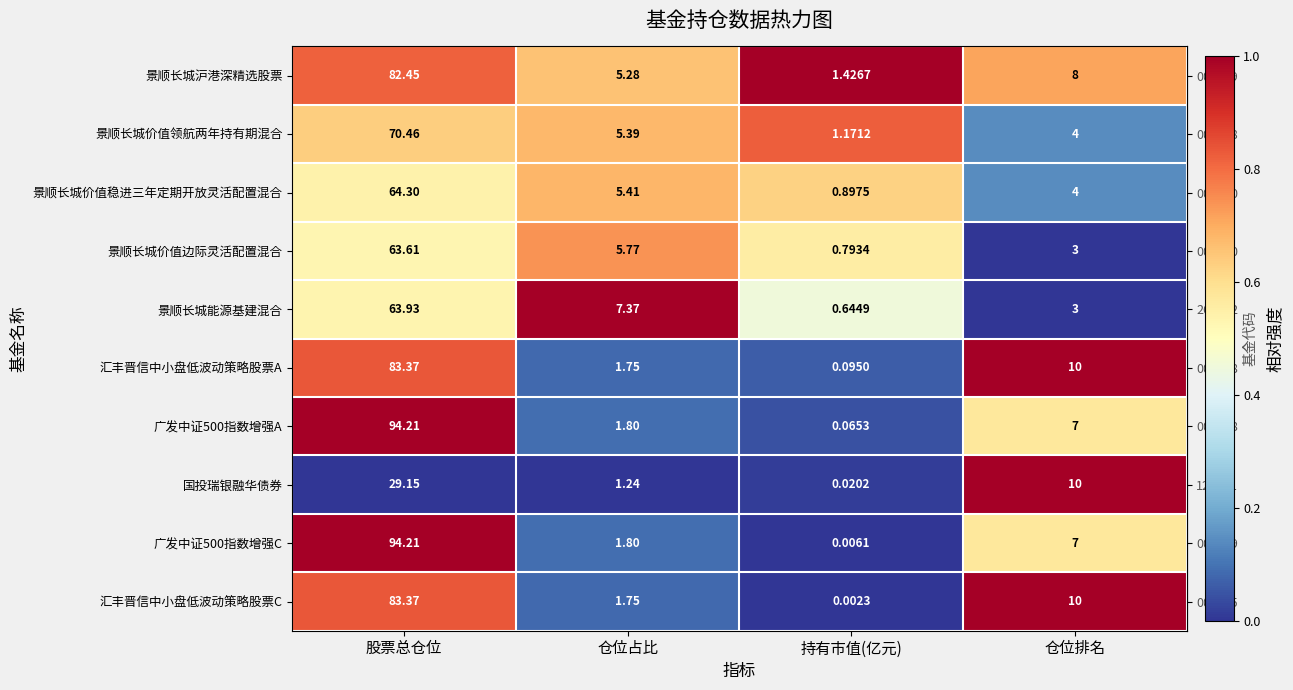

At which category is the sum across all series the highest?

股票总仓位